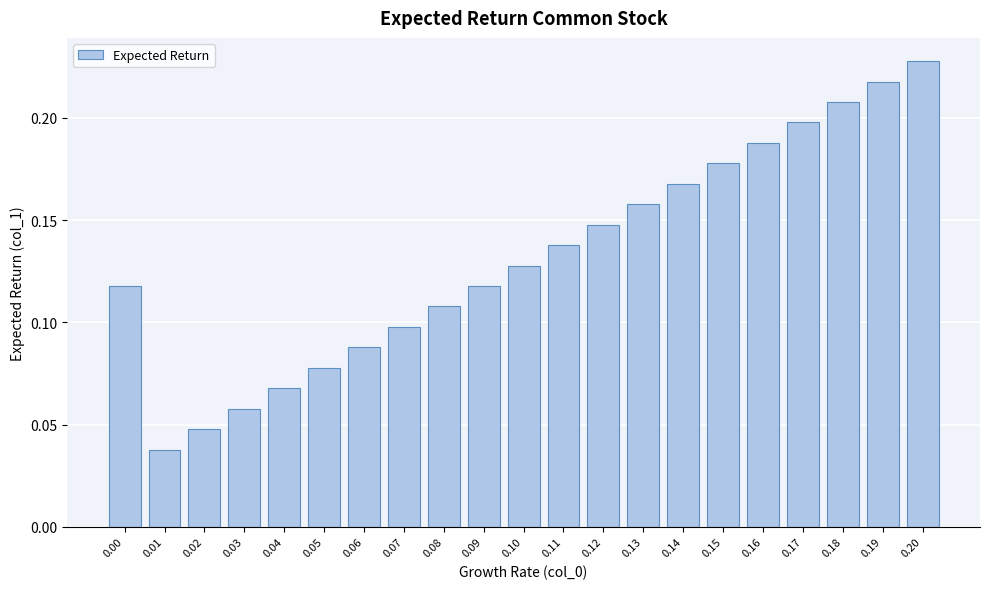

Which label corresponds to the largest value in the chart?

0.20